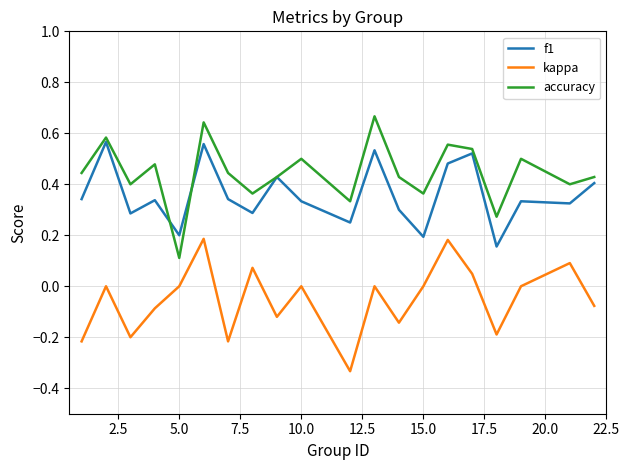

True or false: kappa and accuracy intersect in this chart.

False